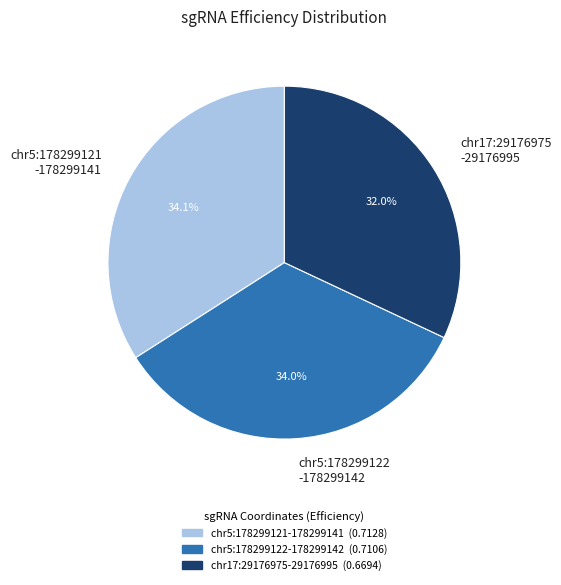

To the nearest percent, what is the difference between the largest and smallest slice percentages?

2%